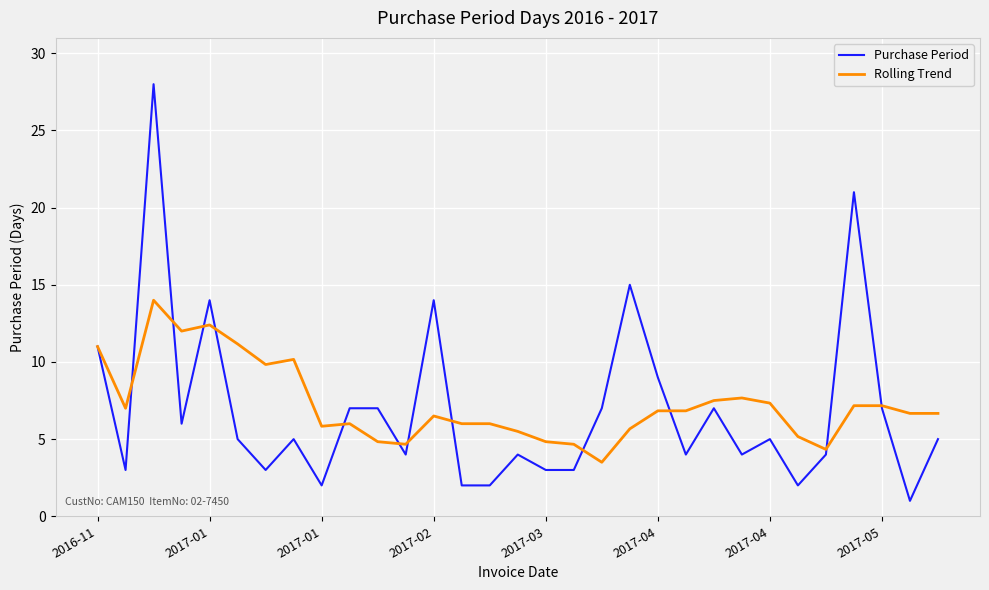

What is the maximum value shown in the chart?

28.0